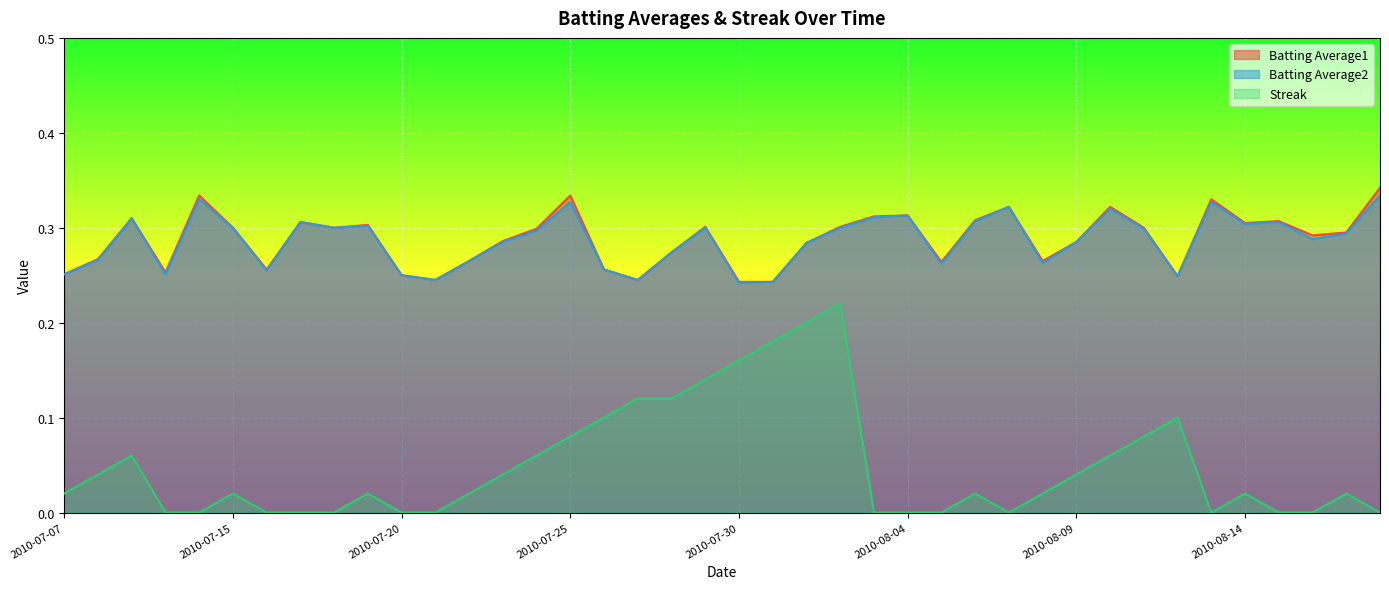

Reading right to left, extract all data points from this chart.

Batting Average1: 2010-08-18=0.3	2010-08-17=0.3	2010-08-16=0.3	2010-08-15=0.3	2010-08-14=0.3	2010-08-13=0.3	2010-08-12=0.2	2010-08-11=0.3	2010-08-10=0.3	2010-08-09=0.3	2010-08-08=0.3	2010-08-07=0.3	2010-08-06=0.3	2010-08-05=0.3	2010-08-04=0.3	2010-08-03=0.3	2010-08-02=0.3	2010-08-01=0.3	2010-07-31=0.2	2010-07-30=0.2	2010-07-29=0.3	2010-07-28=0.3	2010-07-27=0.2	2010-07-26=0.3	2010-07-25=0.3	2010-07-24=0.3	2010-07-23=0.3	2010-07-22=0.3	2010-07-21=0.2	2010-07-20=0.2	2010-07-19=0.3	2010-07-18=0.3	2010-07-17=0.3	2010-07-16=0.3	2010-07-15=0.3	2010-07-11=0.3	2010-07-10=0.3	2010-07-09=0.3	2010-07-08=0.3	2010-07-07=0.3
Batting Average2: 2010-08-18=0.3	2010-08-17=0.3	2010-08-16=0.3	2010-08-15=0.3	2010-08-14=0.3	2010-08-13=0.3	2010-08-12=0.2	2010-08-11=0.3	2010-08-10=0.3	2010-08-09=0.3	2010-08-08=0.3	2010-08-07=0.3	2010-08-06=0.3	2010-08-05=0.3	2010-08-04=0.3	2010-08-03=0.3	2010-08-02=0.3	2010-08-01=0.3	2010-07-31=0.2	2010-07-30=0.2	2010-07-29=0.3	2010-07-28=0.3	2010-07-27=0.2	2010-07-26=0.3	2010-07-25=0.3	2010-07-24=0.3	2010-07-23=0.3	2010-07-22=0.3	2010-07-21=0.2	2010-07-20=0.2	2010-07-19=0.3	2010-07-18=0.3	2010-07-17=0.3	2010-07-16=0.3	2010-07-15=0.3	2010-07-11=0.3	2010-07-10=0.3	2010-07-09=0.3	2010-07-08=0.3	2010-07-07=0.3
Streak: 2010-08-18=0.0	2010-08-17=0.0	2010-08-16=0.0	2010-08-15=0.0	2010-08-14=0.0	2010-08-13=0.0	2010-08-12=0.1	2010-08-11=0.1	2010-08-10=0.1	2010-08-09=0.0	2010-08-08=0.0	2010-08-07=0.0	2010-08-06=0.0	2010-08-05=0.0	2010-08-04=0.0	2010-08-03=0.0	2010-08-02=0.2	2010-08-01=0.2	2010-07-31=0.2	2010-07-30=0.2	2010-07-29=0.1	2010-07-28=0.1	2010-07-27=0.1	2010-07-26=0.1	2010-07-25=0.1	2010-07-24=0.1	2010-07-23=0.0	2010-07-22=0.0	2010-07-21=0.0	2010-07-20=0.0	2010-07-19=0.0	2010-07-18=0.0	2010-07-17=0.0	2010-07-16=0.0	2010-07-15=0.0	2010-07-11=0.0	2010-07-10=0.0	2010-07-09=0.1	2010-07-08=0.0	2010-07-07=0.0